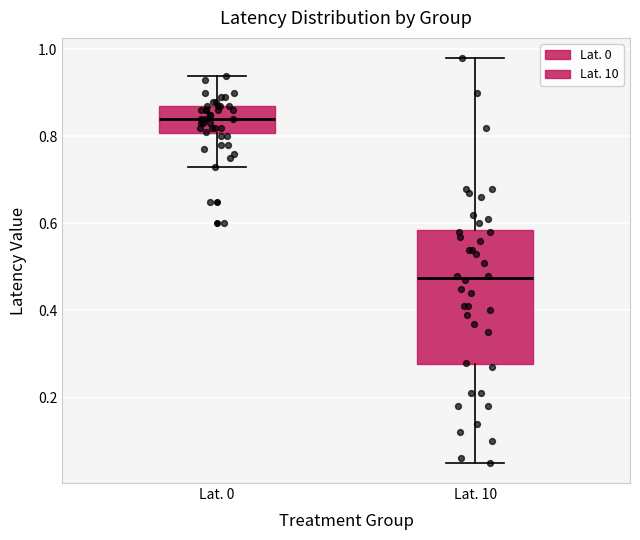

Reading left to right, read every box against the y-axis: the position of its median line, the range the box covers, and the ends of its whiskers. The values are not printed on the chart, so give them approximately, as read against the axis.

Lat. 0: median 0.84, box 0.80 to 0.88, whiskers 0.74 to 0.94
Lat. 10: median 0.48, box 0.28 to 0.58, whiskers 0.06 to 0.98